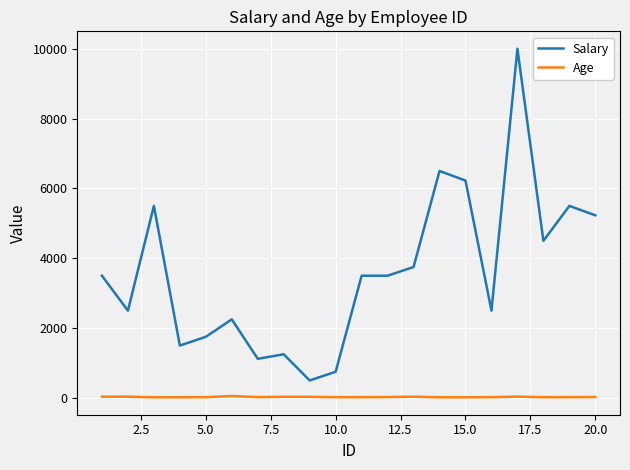

What are all the series names shown in the legend?

Salary, Age